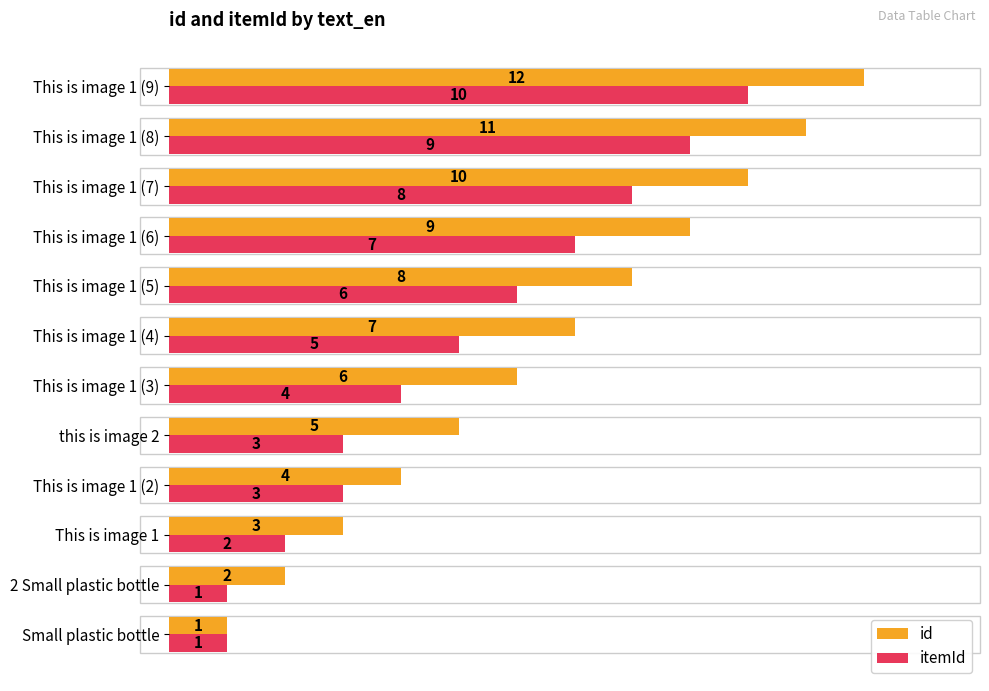

What is the lowest value of the itemId series?

1